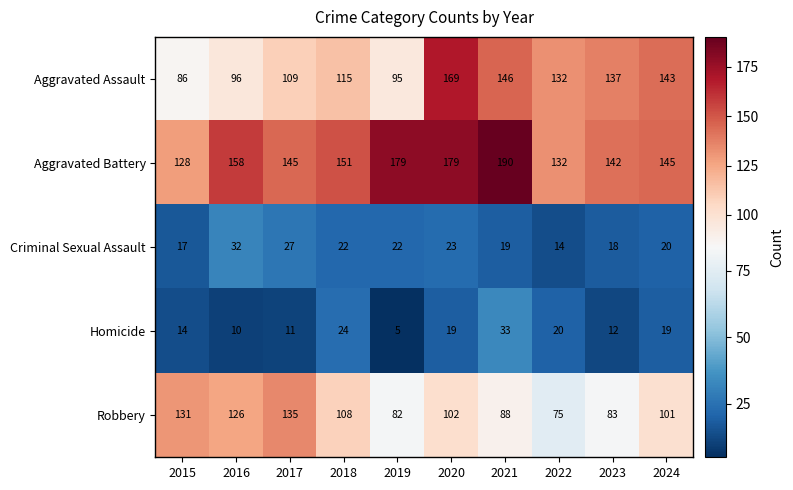

Rank the series at 2019 from highest to lowest value.

Aggravated Battery, Aggravated Assault, Robbery, Criminal Sexual Assault, Homicide